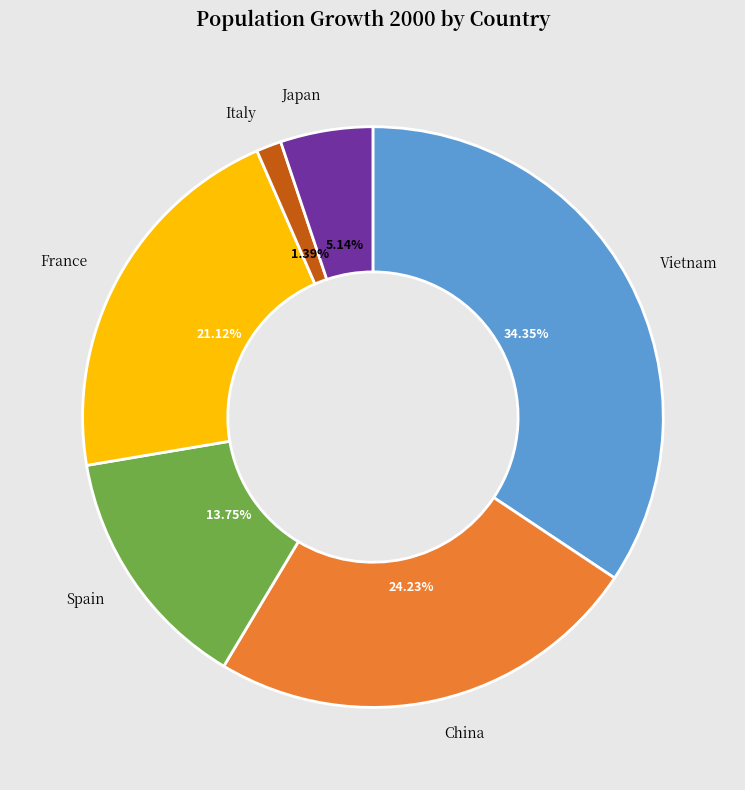

Combined, do Japan and China account for over 50%?

No